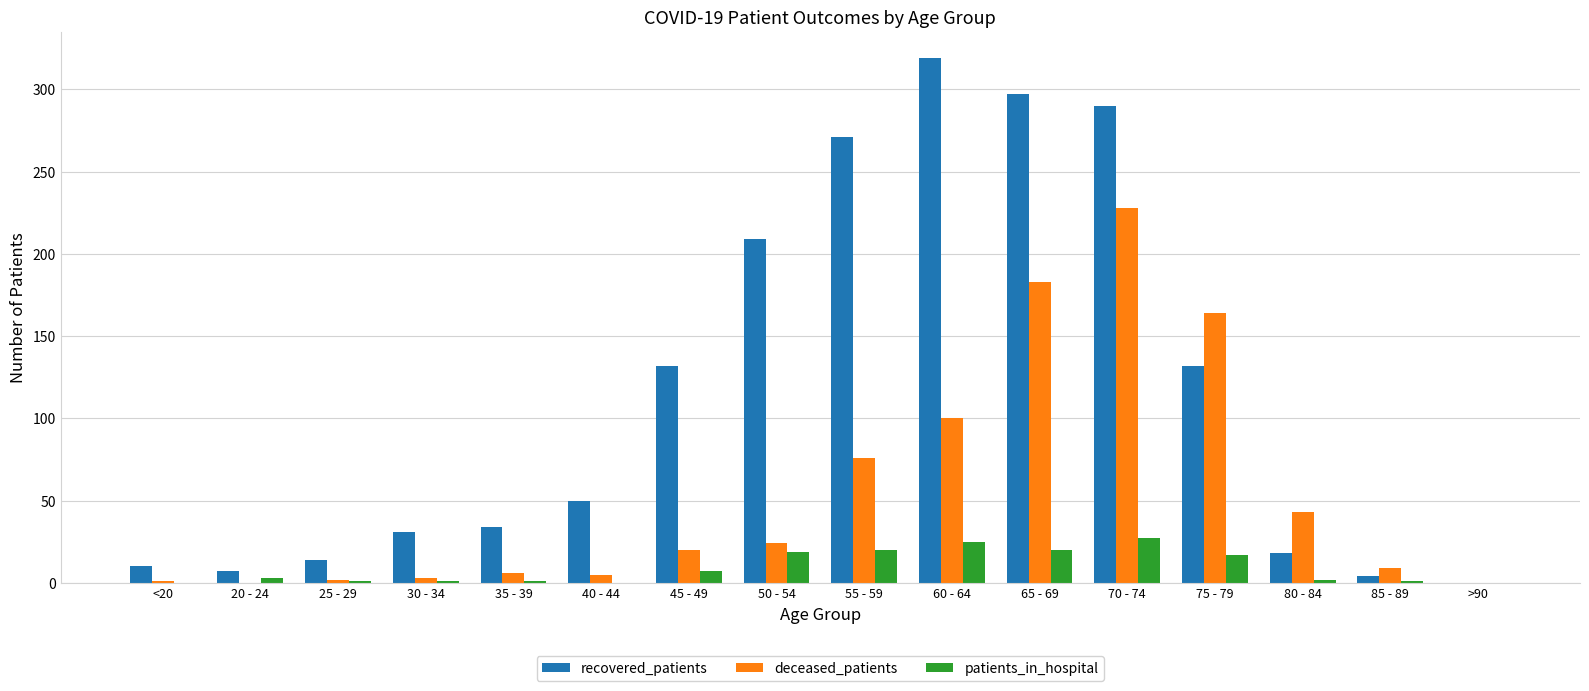

Does the chart contain stacked bars?

No